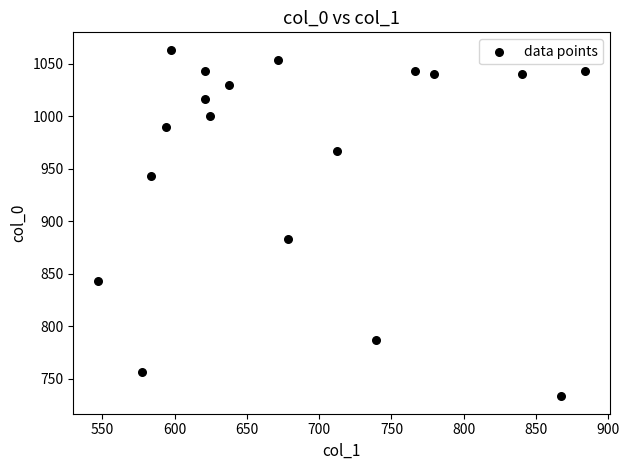

What is the range of X values (max minus min)?

337.5